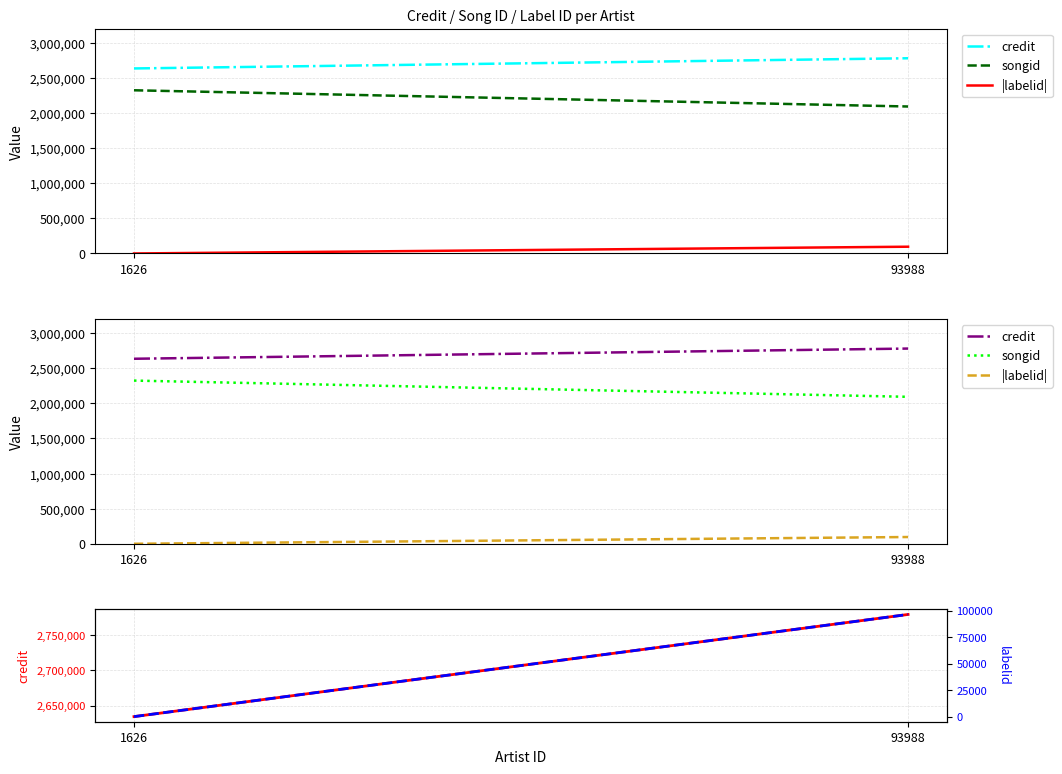

At which label does |labelid| reach its minimum?

1626